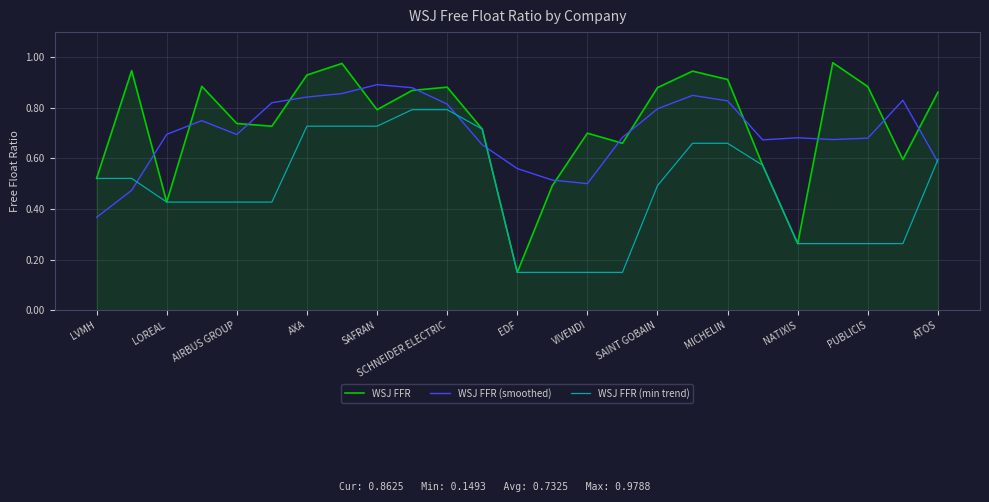

Which series has the widest spread of values?

WSJ FFR